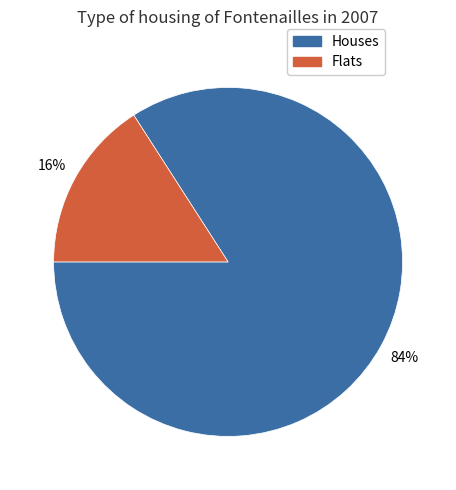

To the nearest percent, what is the average slice percentage?

50%